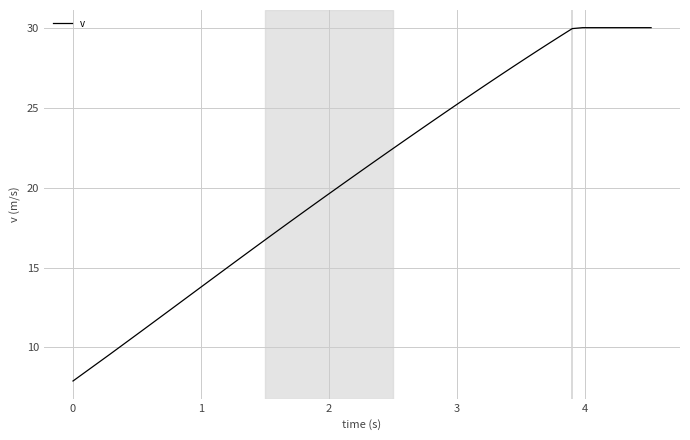

What is the minimum value shown in the chart?

7.9